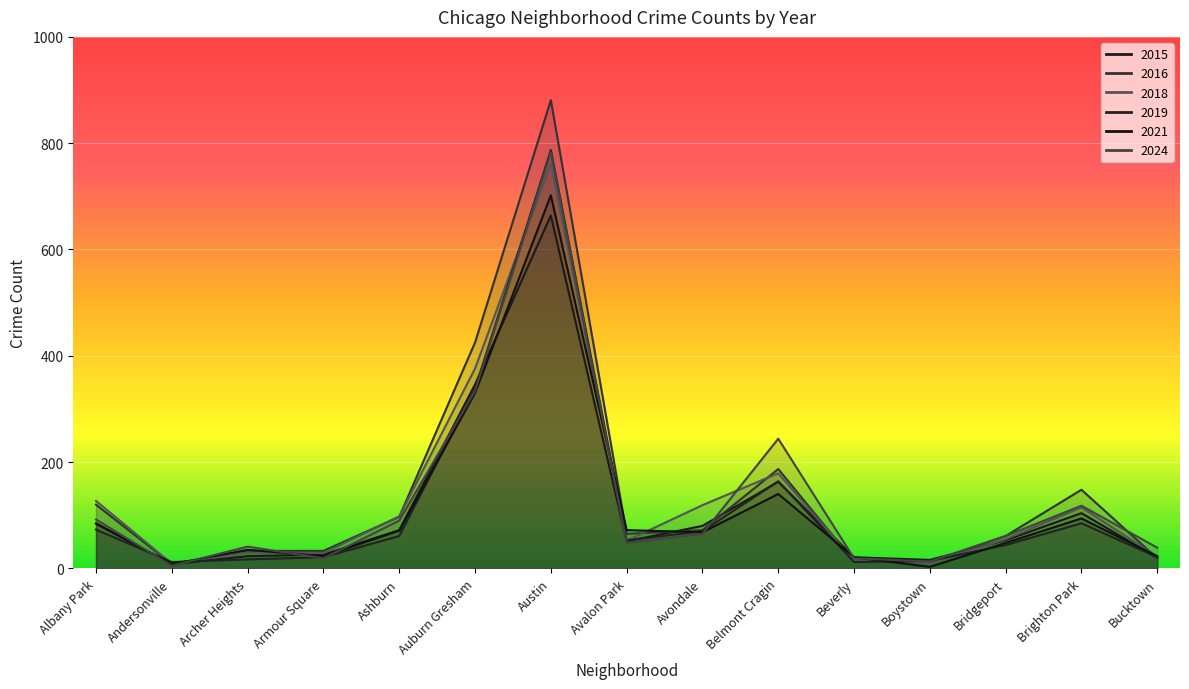

Rank the categories by 2016 value from highest to lowest.

Austin, Auburn Gresham, Belmont Cragin, Brighton Park, Albany Park, Ashburn, Avondale, Avalon Park, Bridgeport, Archer Heights, Armour Square, Bucktown, Beverly, Boystown, Andersonville